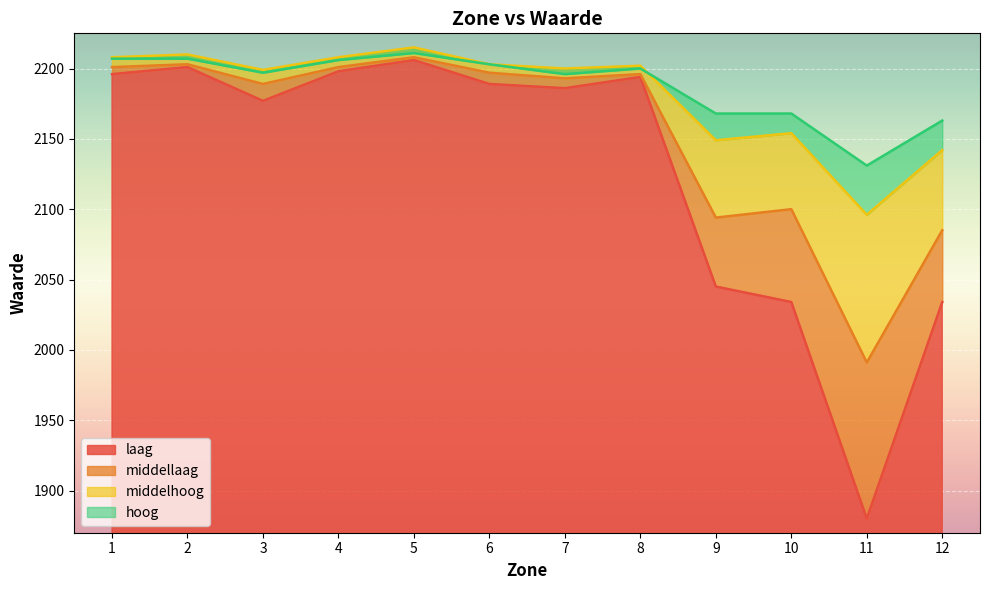

List the series in order of their peak value, lowest first.

laag, middellaag, hoog, middelhoog